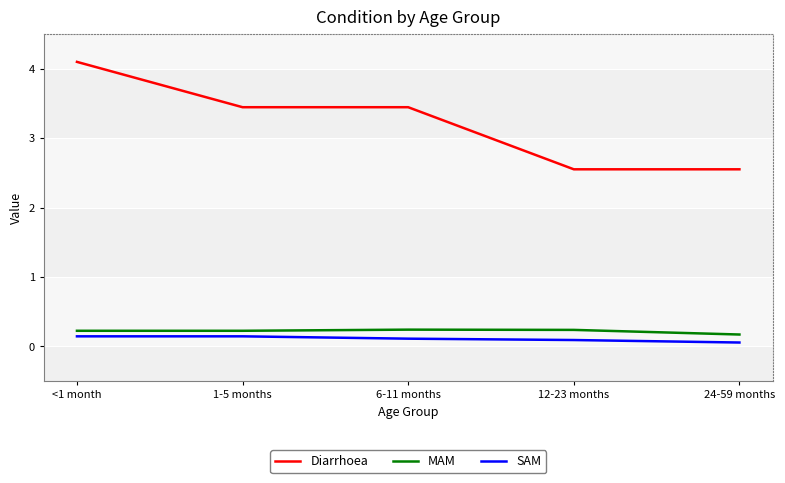

Reading left to right, extract all data points from this chart.

Diarrhoea: 4.1	3.4	3.4	2.6	2.6
MAM: 0.2	0.2	0.2	0.2	0.2
SAM: 0.1	0.1	0.1	0.1	0.1